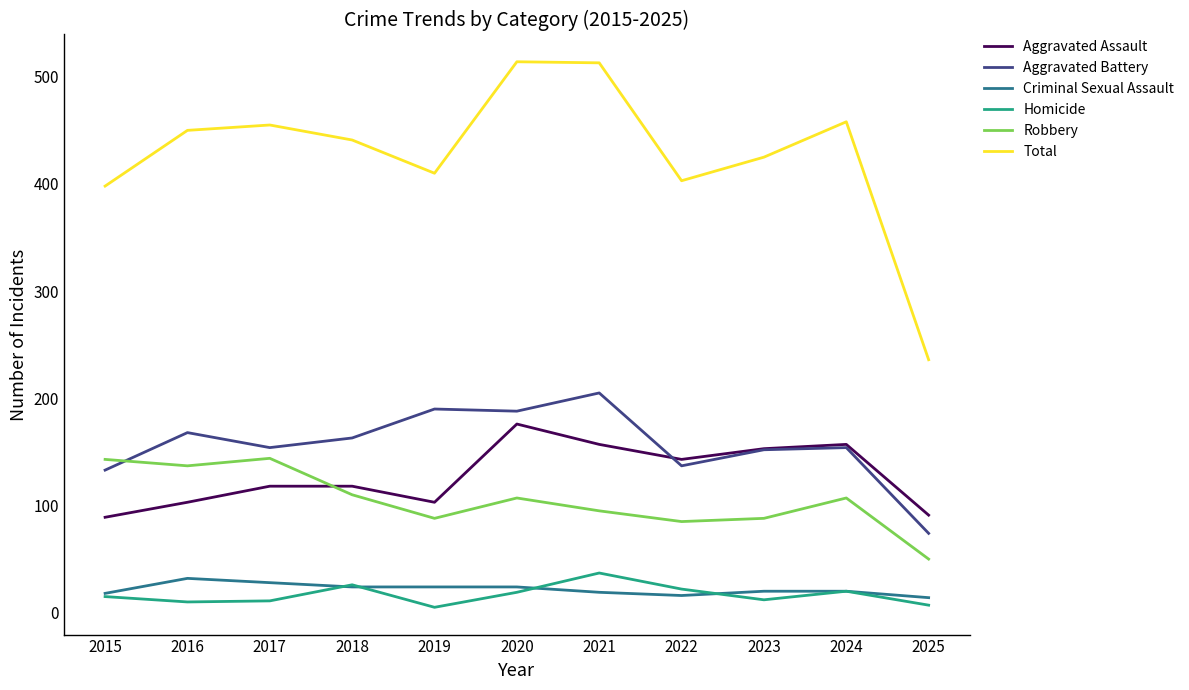

Which category has the highest value in the Homicide series?

2021